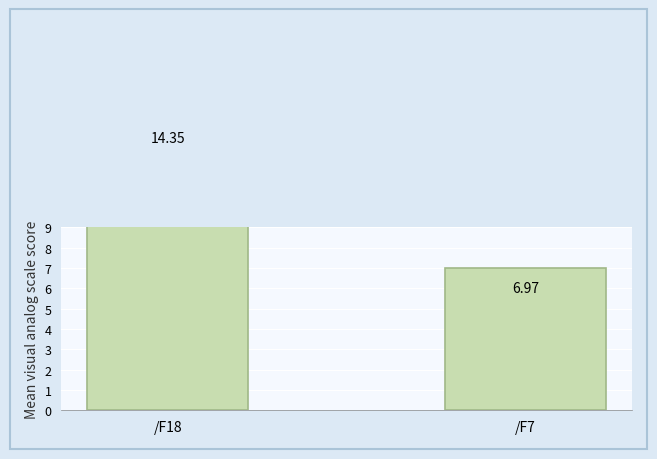

Where does the data first go above 14?

/F18